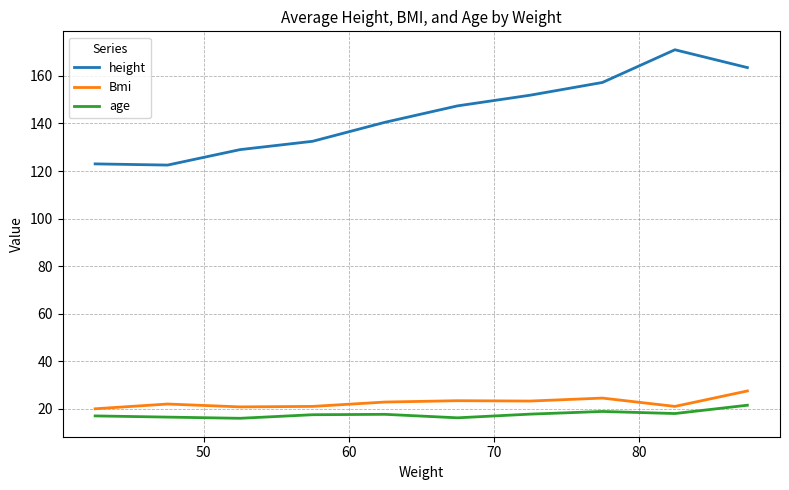

In height, how many points are higher than both neighbors (excluding endpoints)?

1